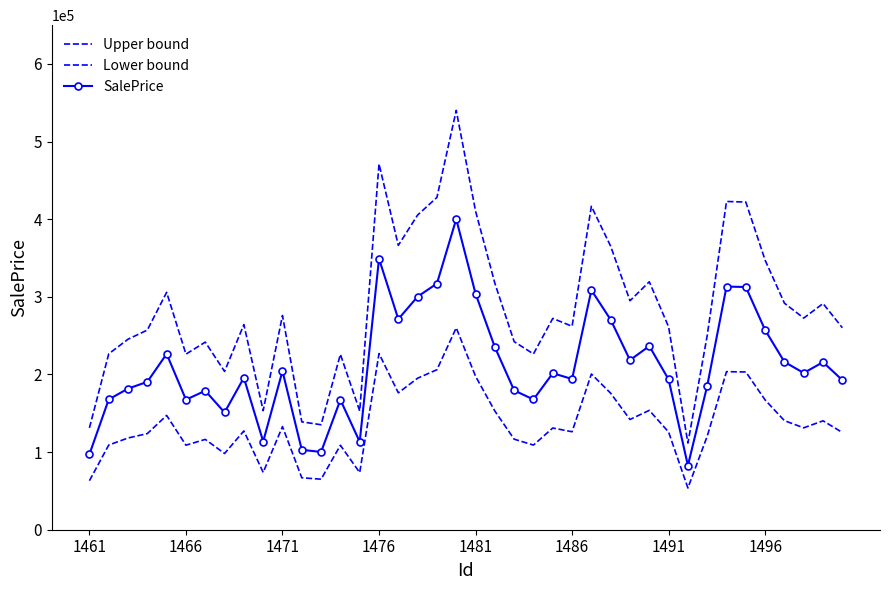

How many values in the Lower bound series are below 131058?

20